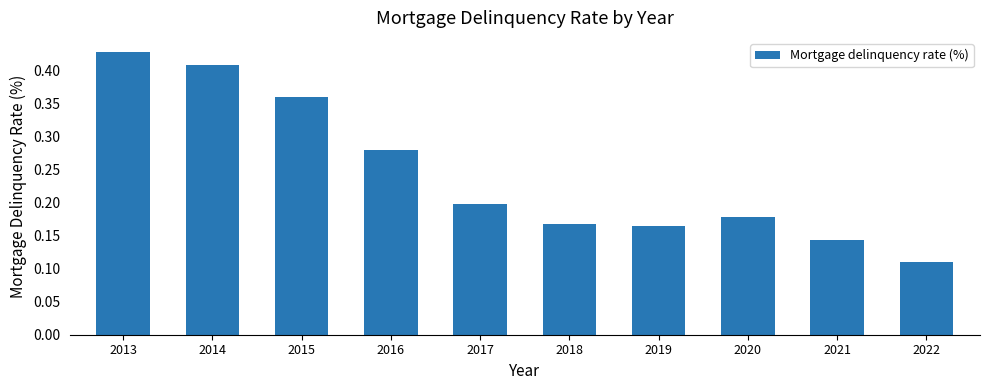

What is the sum of all values?

2.4